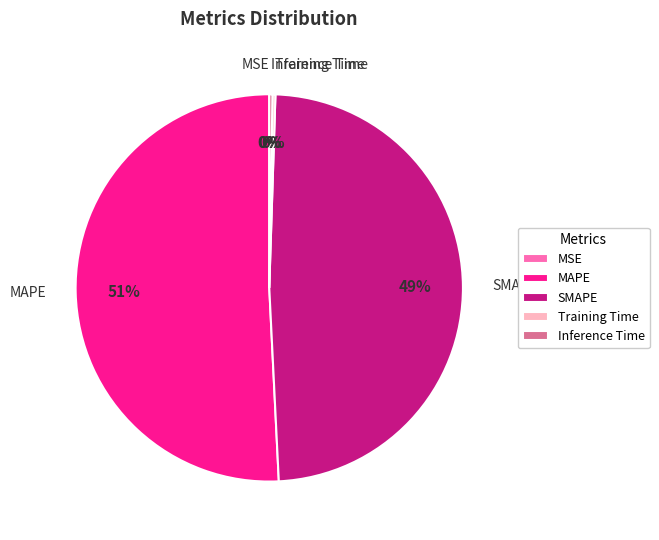

To the nearest percent, what percentage of the pie is SMAPE?

49%